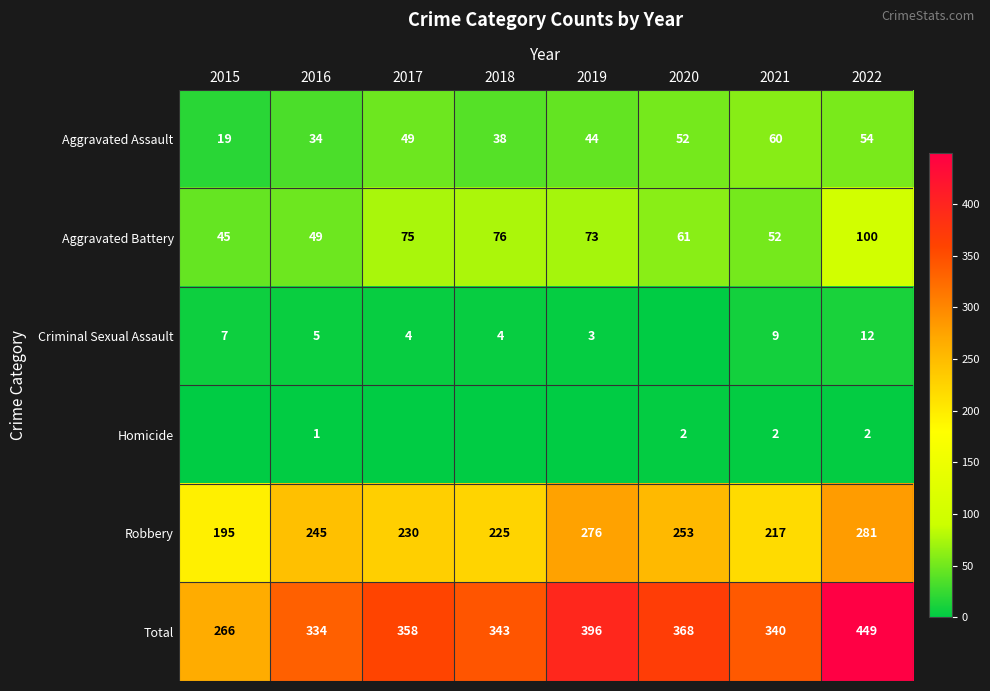

Count the number of data series in this chart.

6